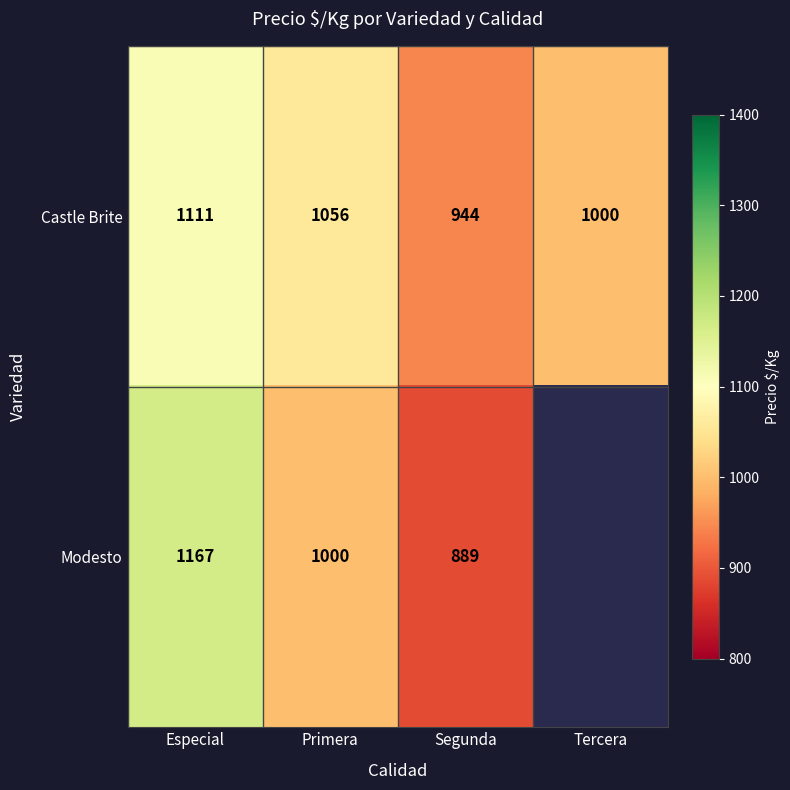

What is the difference between the maximum and minimum values in the Castle Brite series?

167